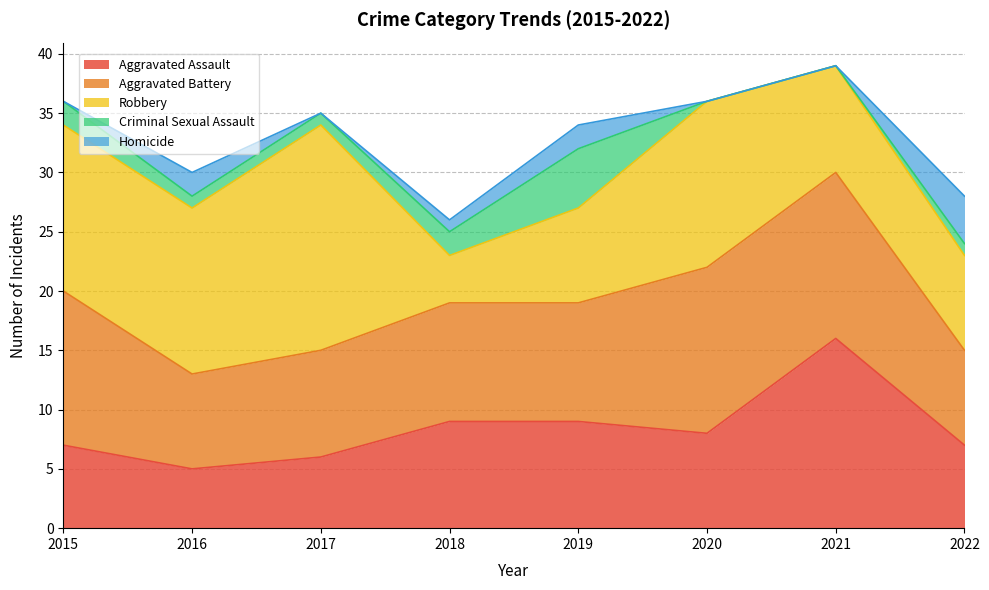

How many series are shown in this chart?

5